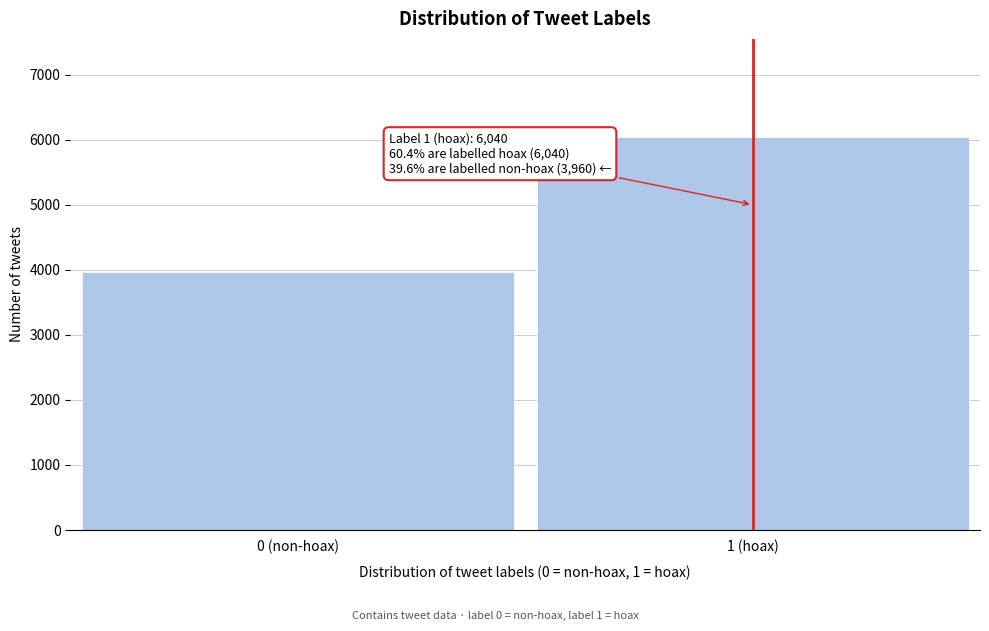

Reading left to right, what are all the values shown in this chart?

0 (non-hoax)=3960	1 (hoax)=6040